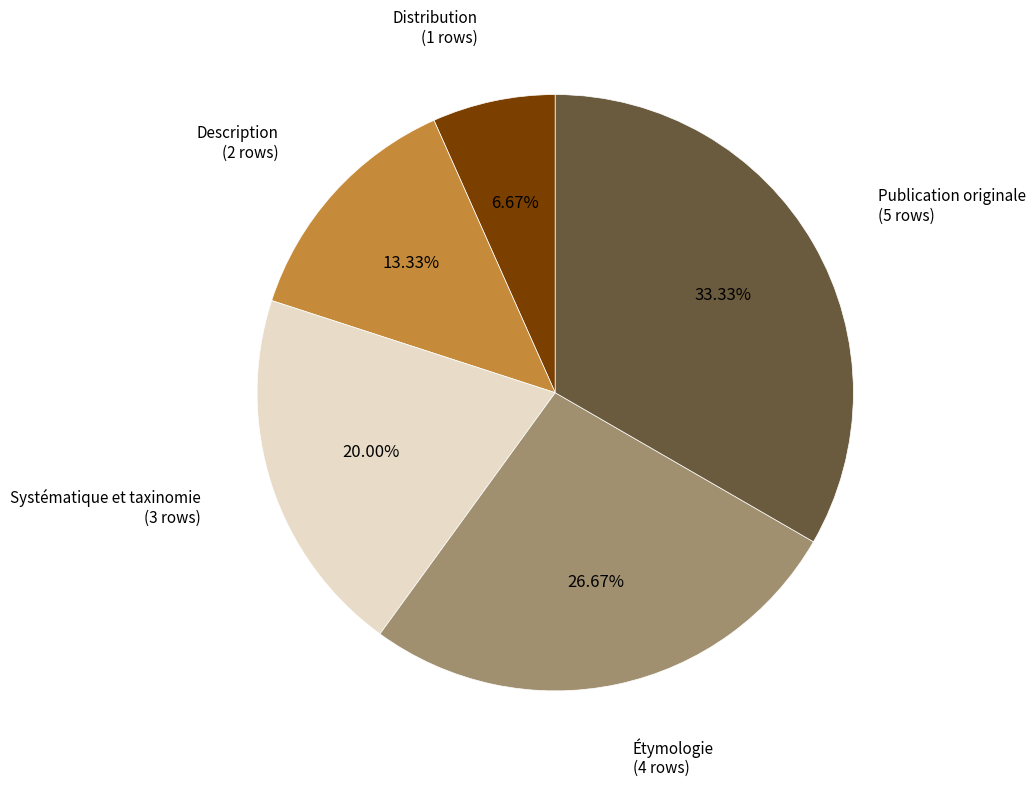

Is the sum of Description and Étymologie greater than half?

No